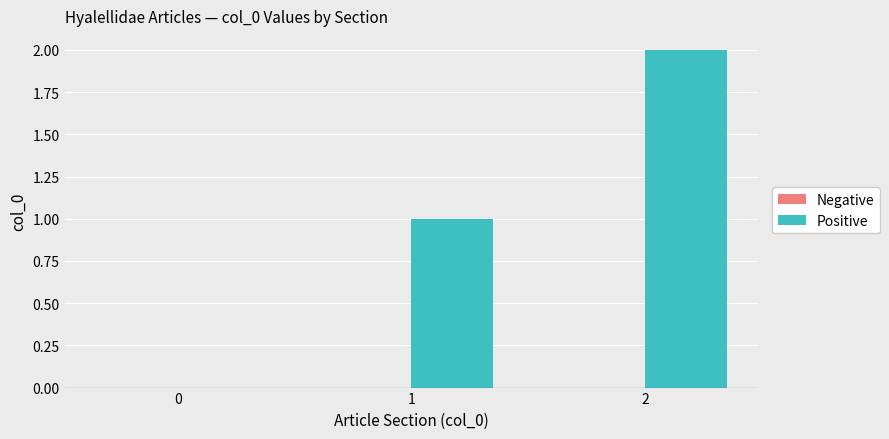

The chart shows a value of 1 at 0. True or false?

False